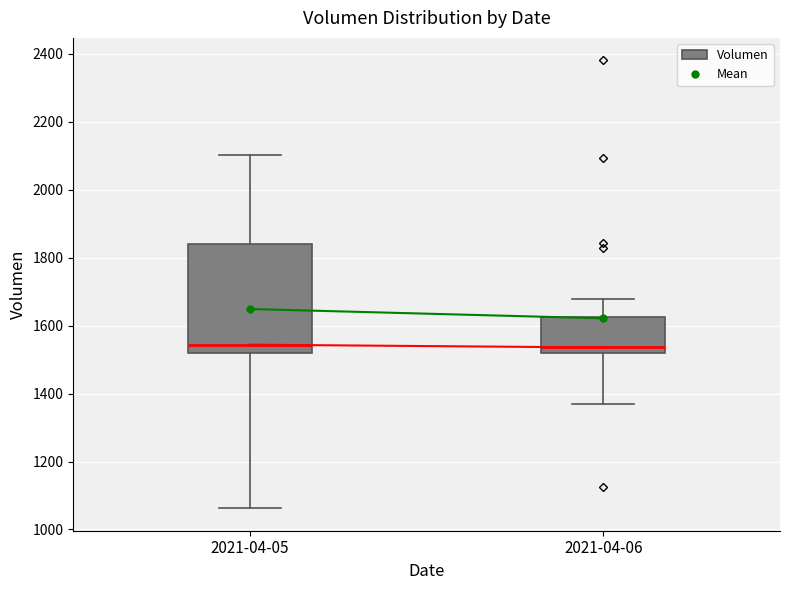

Which box is the tallest, from its lower edge to its upper edge?

2021-04-05